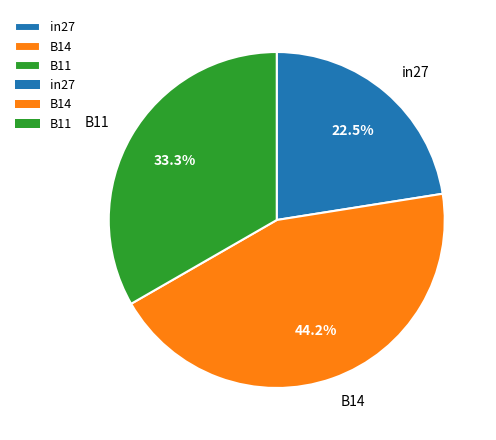

Rank the categories by value from lowest to highest.

in27, B11, B14